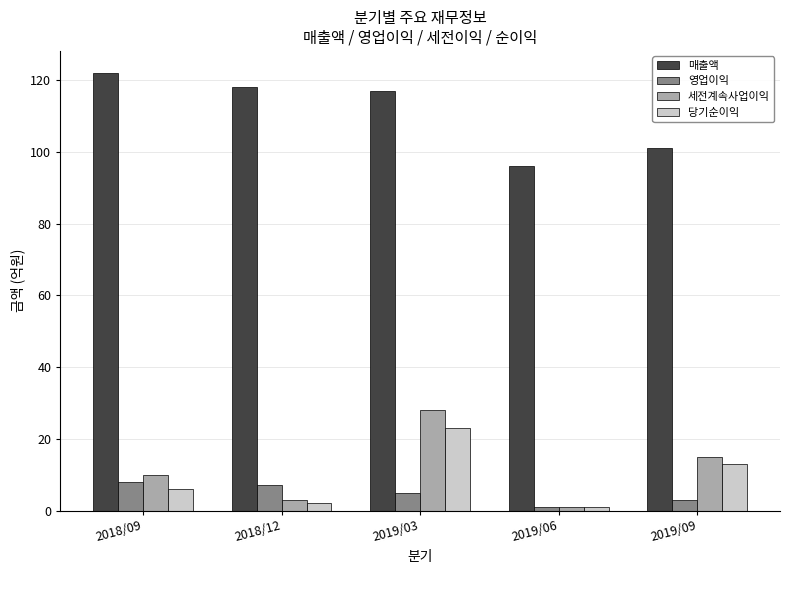

At which category is the sum across all series the highest?

2019/03